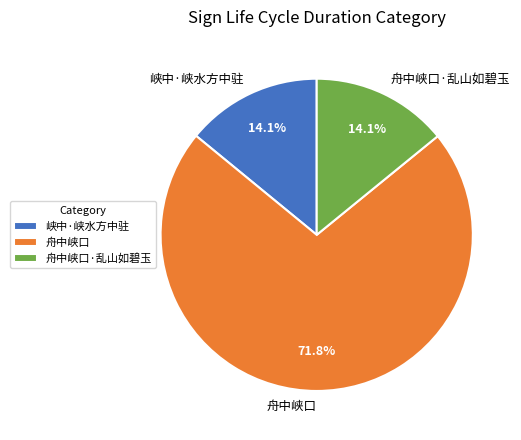

Does 峡中·峡水方中驻 account for over 50% of the chart?

No